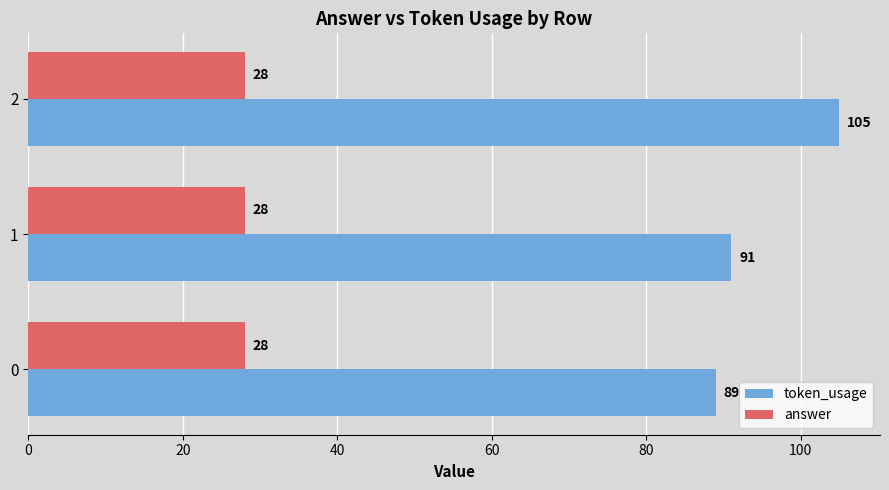

What value does the answer series have at 2?

28